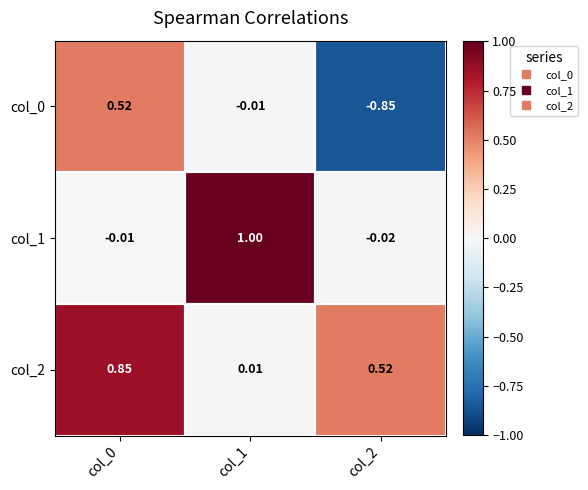

Is the value of col_1 at col_2 greater than the value of col_2 at col_0?

No